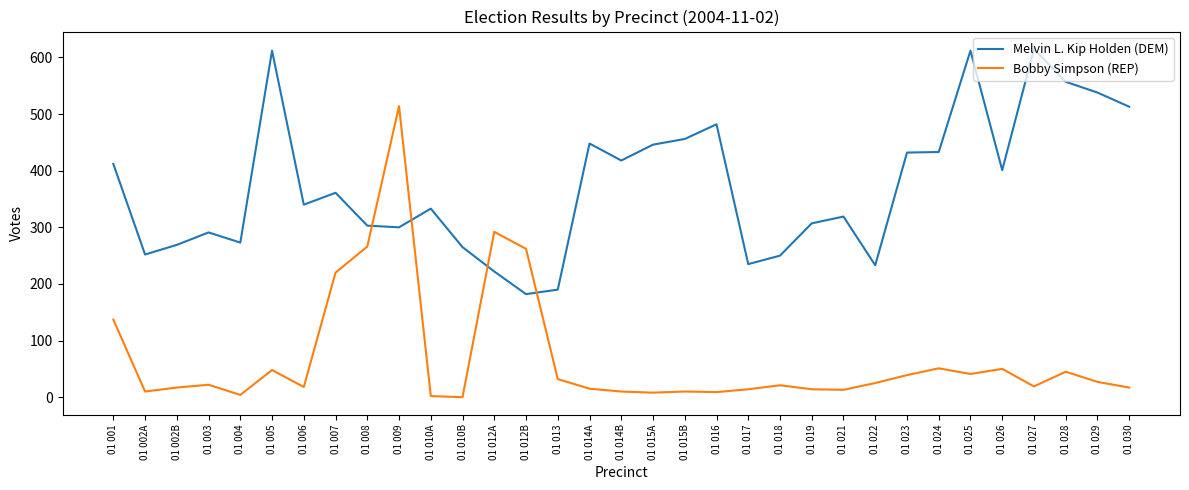

What is the highest value of the Melvin L. Kip Holden (DEM) series?

615